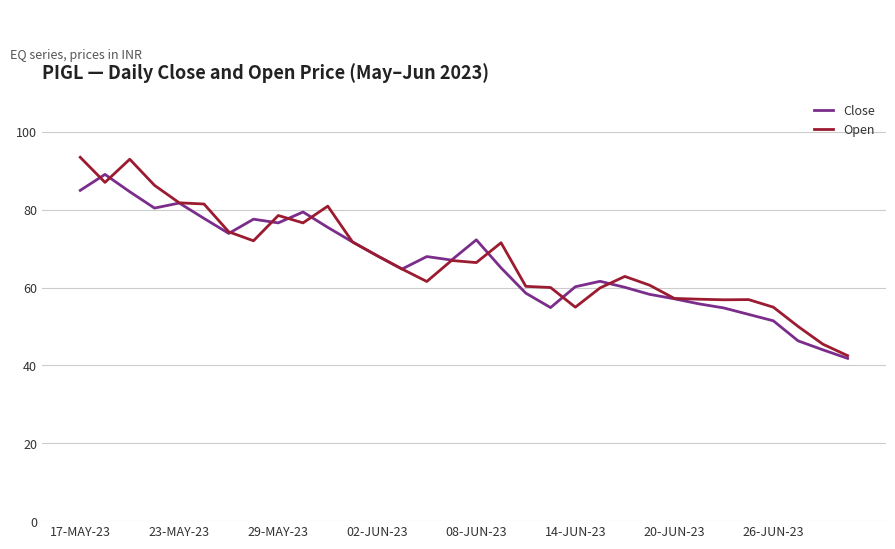

What is the minimum value for Open?

42.5